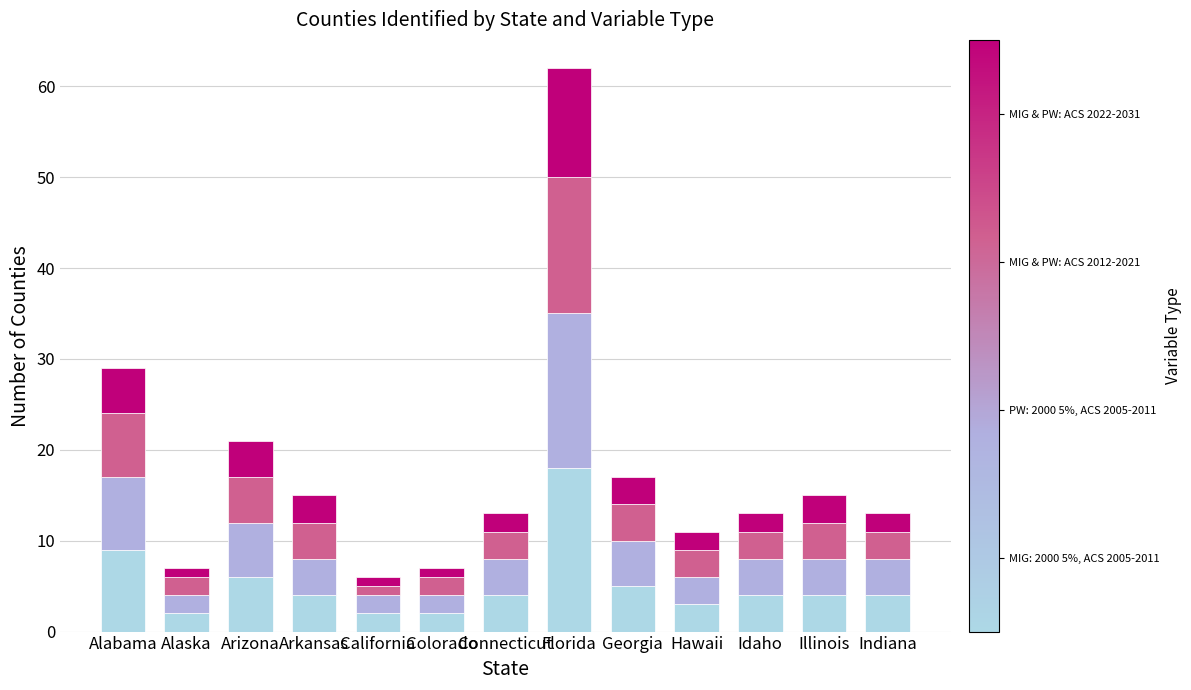

At which category is the sum across all series the highest?

Florida